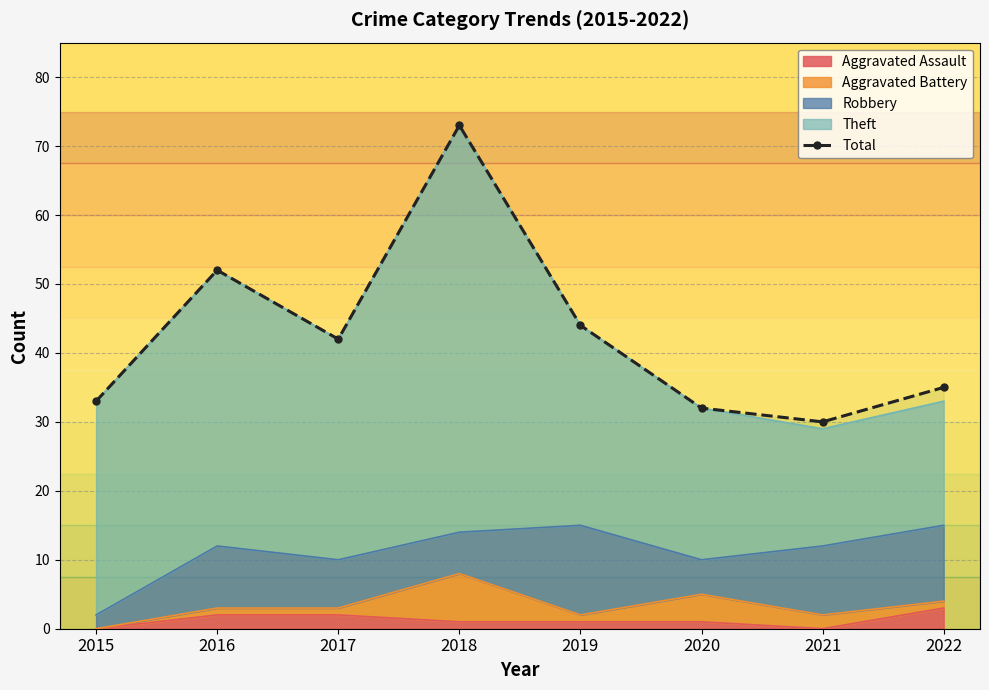

List the labels in order of value, smallest first.

2021, 2020, 2015, 2022, 2017, 2019, 2016, 2018